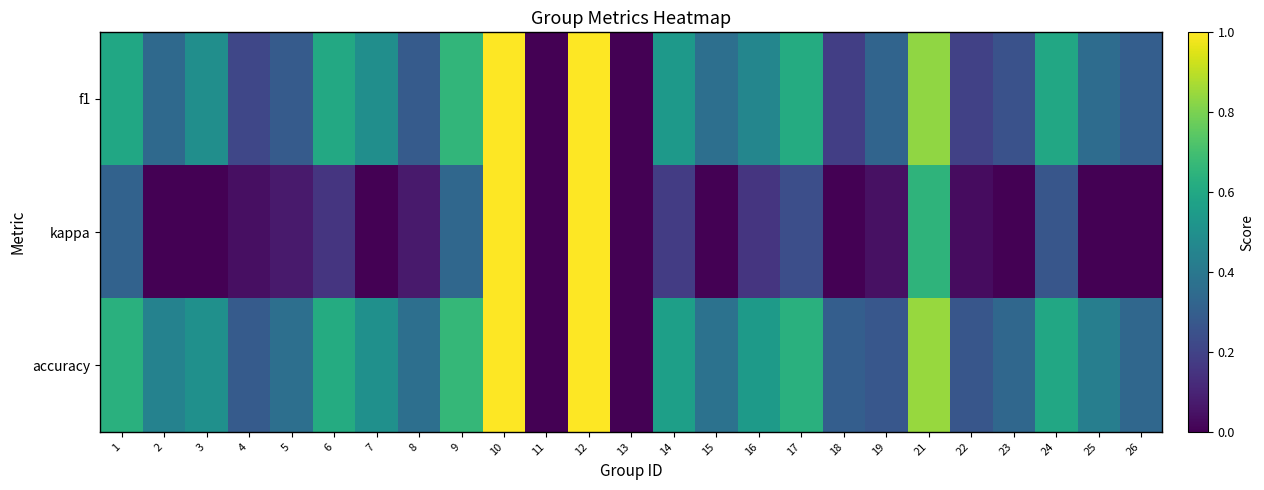

Which label corresponds to the largest value in the chart?

10